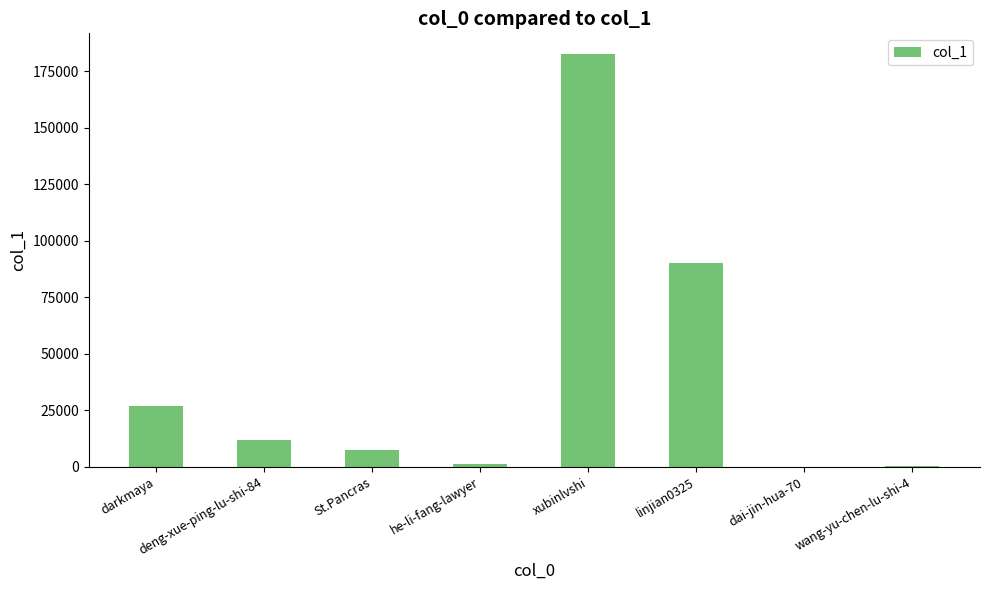

What is the sum of all values?

319831